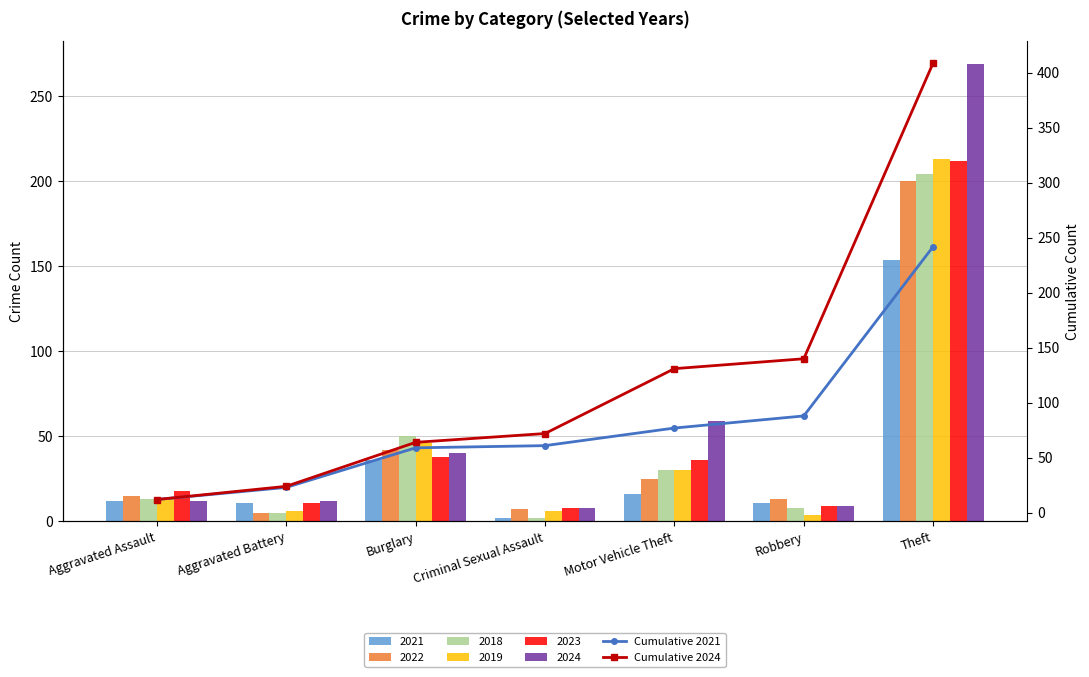

Is it true that Cumulative 2024 equals 12 at Aggravated Assault?

True